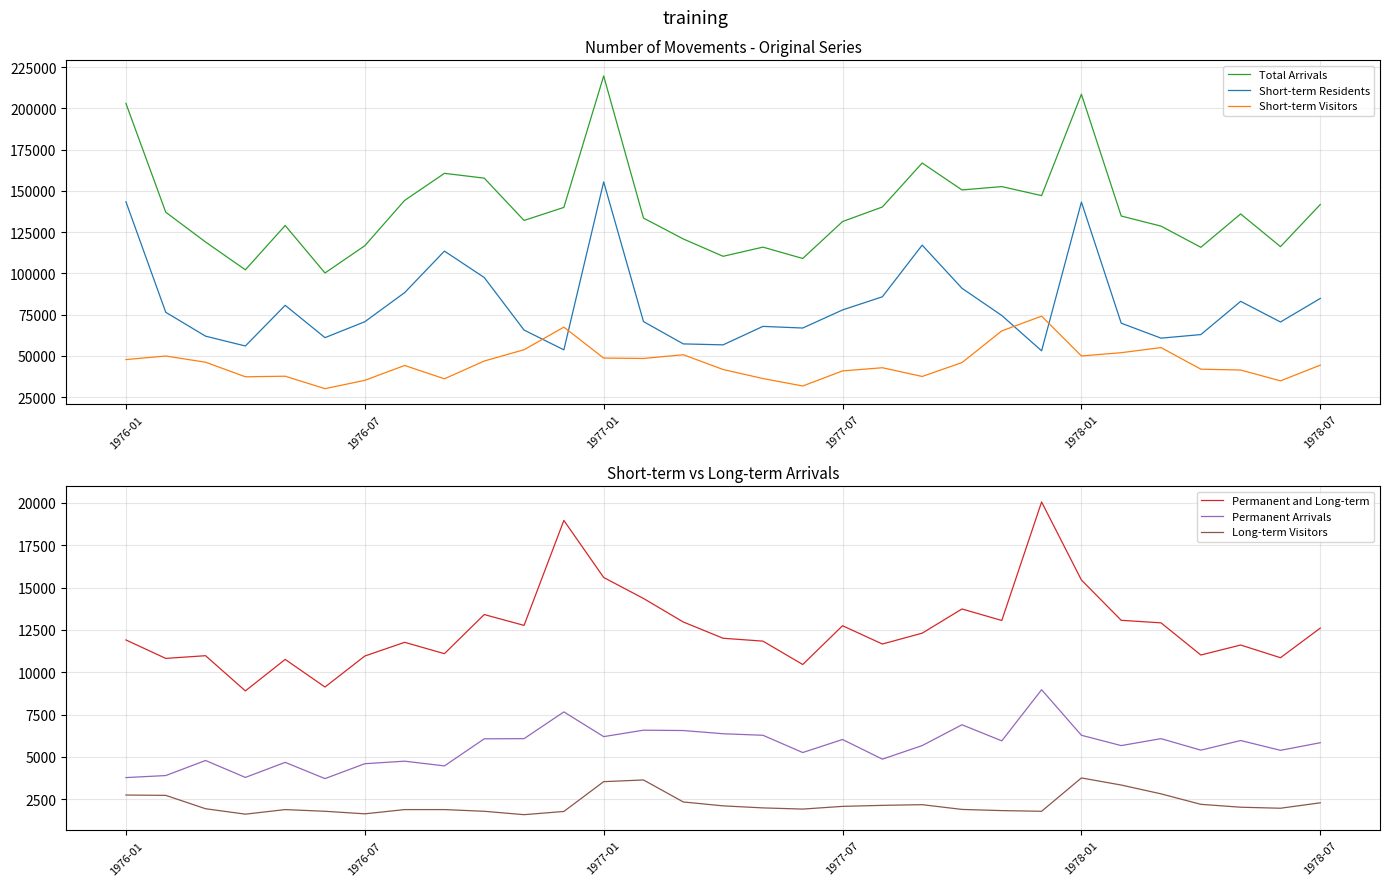

What is the maximum value shown in the chart?

219630